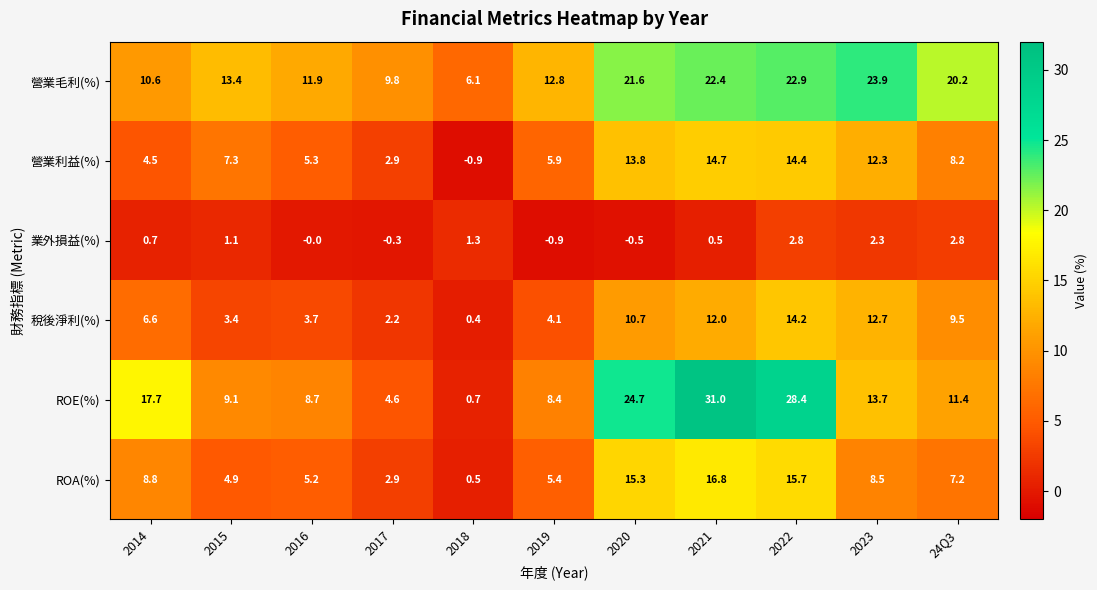

Rank the series at 2022 from highest to lowest value.

ROE(%), 營業毛利(%), ROA(%), 營業利益(%), 稅後淨利(%), 業外損益(%)